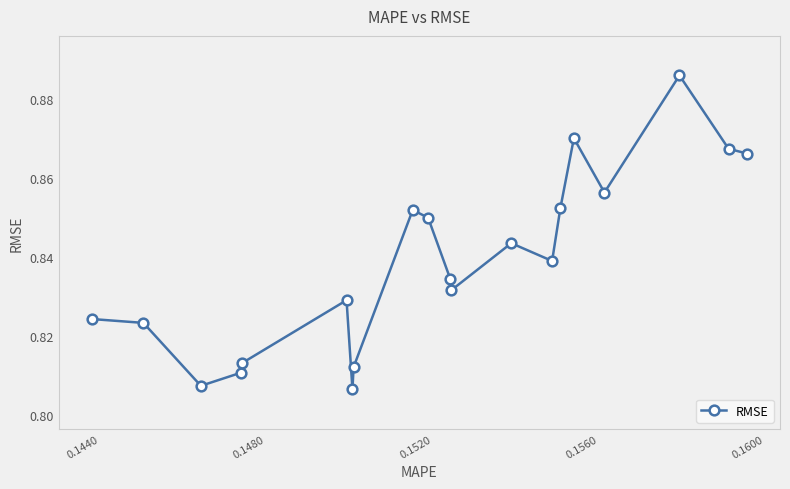

True or false: the data has more than 1 interior local peaks.

True